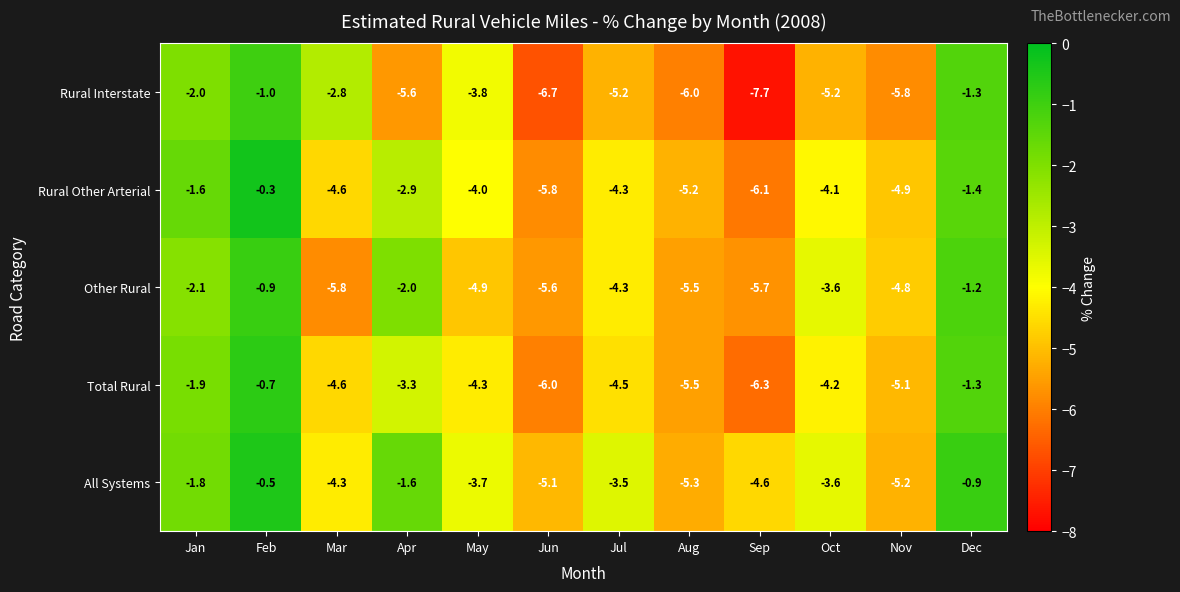

At which category does the chart reach its peak across all series?

Feb